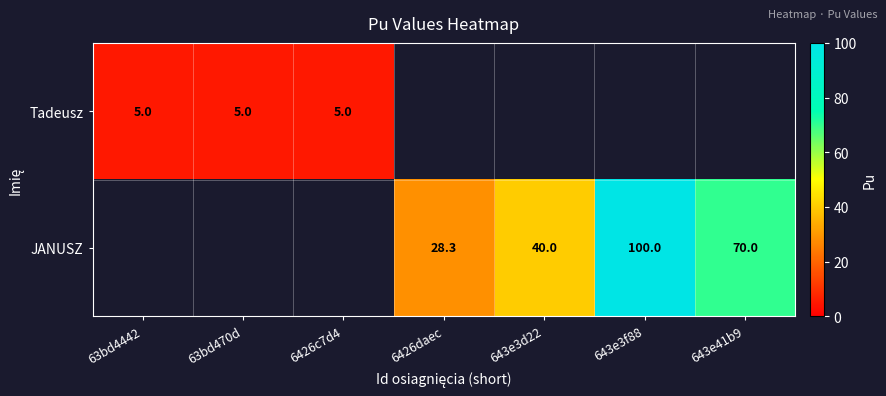

The value of JANUSZ at 643e3f88 is 100.0. True or false?

True